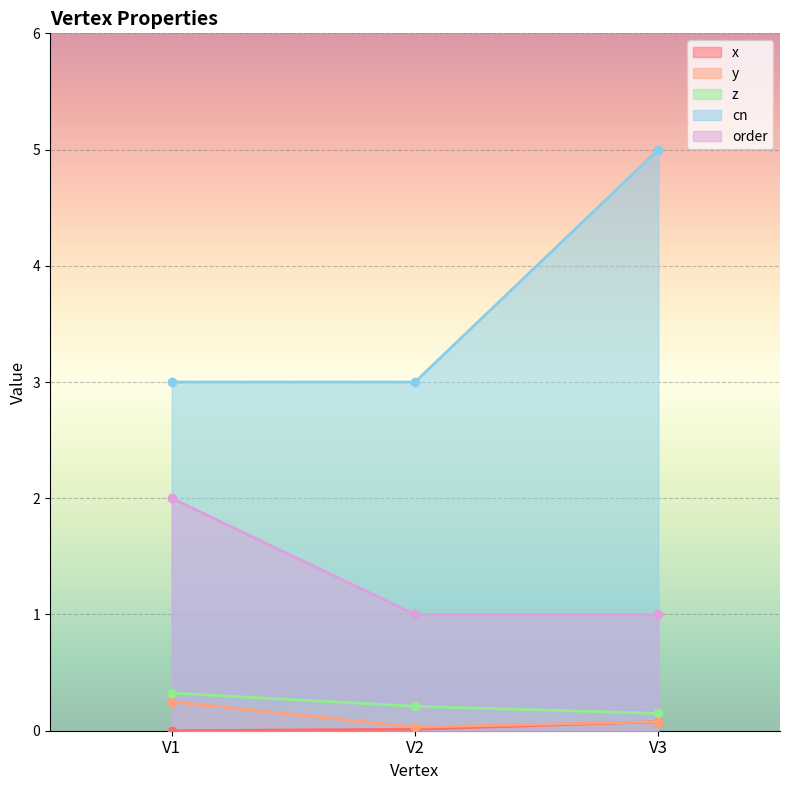

Which series has the largest total across all categories?

cn